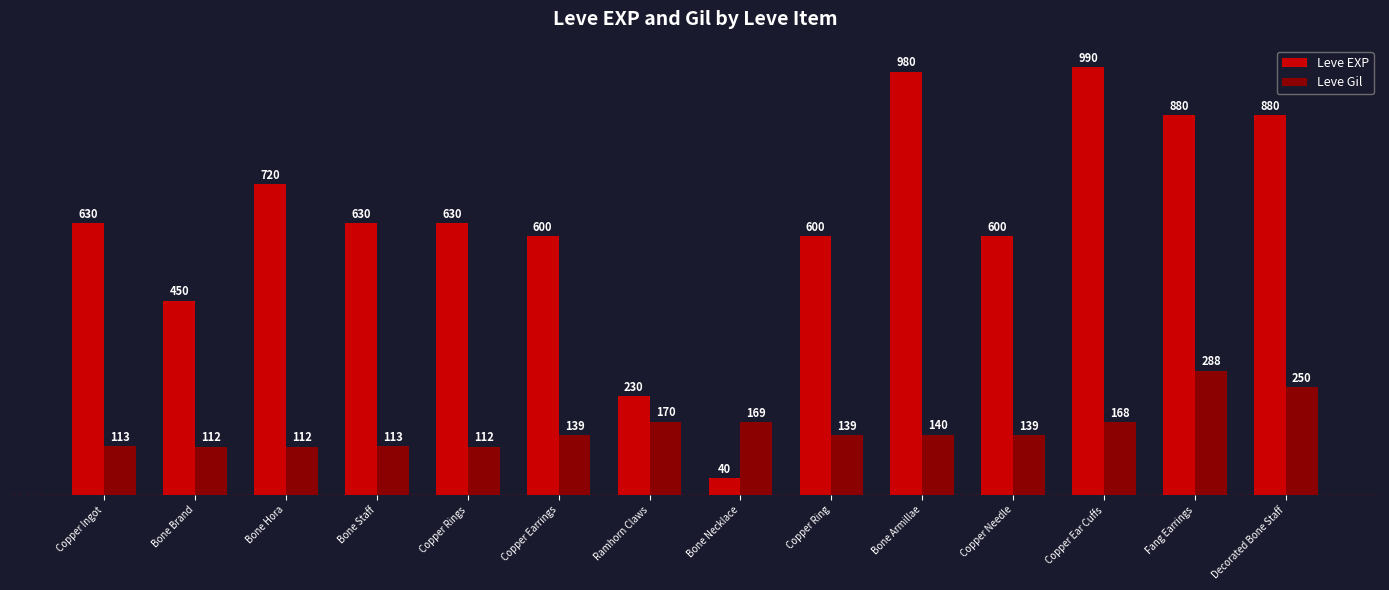

What position from the right is Bone Armillae?

5